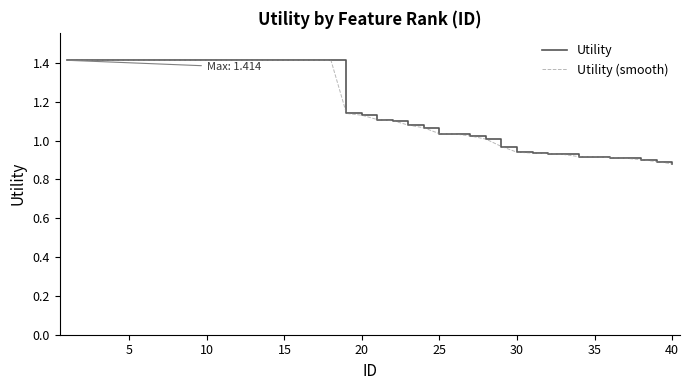

Does the chart display data point markers on the line(s)?

No